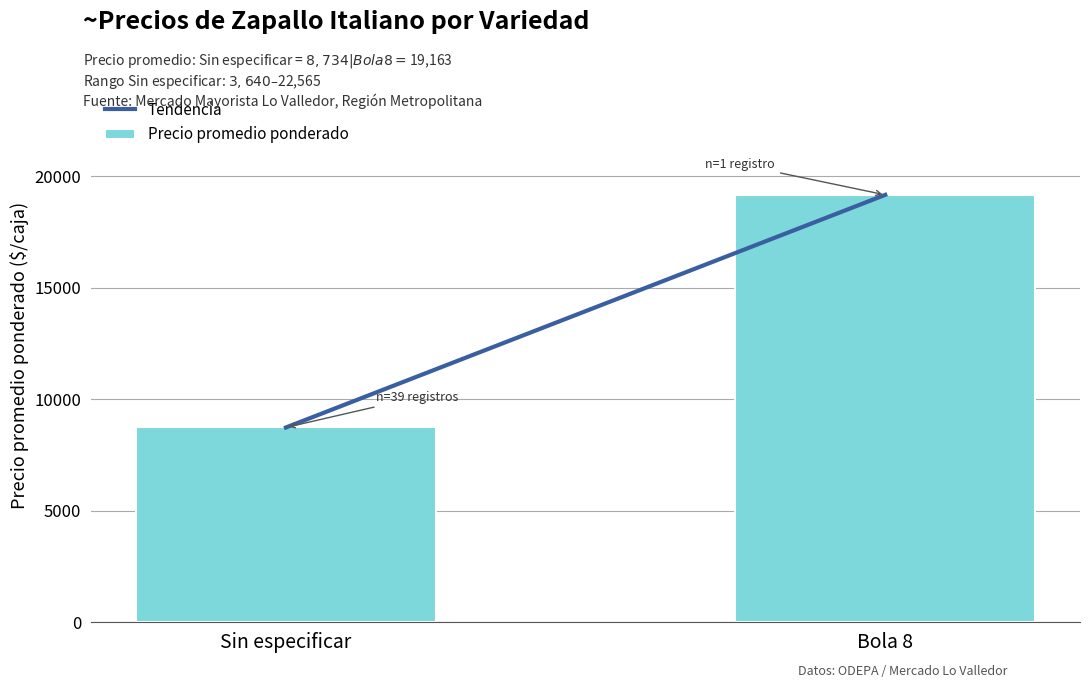

What is the difference between the Precio promedio ponderado values at Bola 8 and Sin especificar?

10429